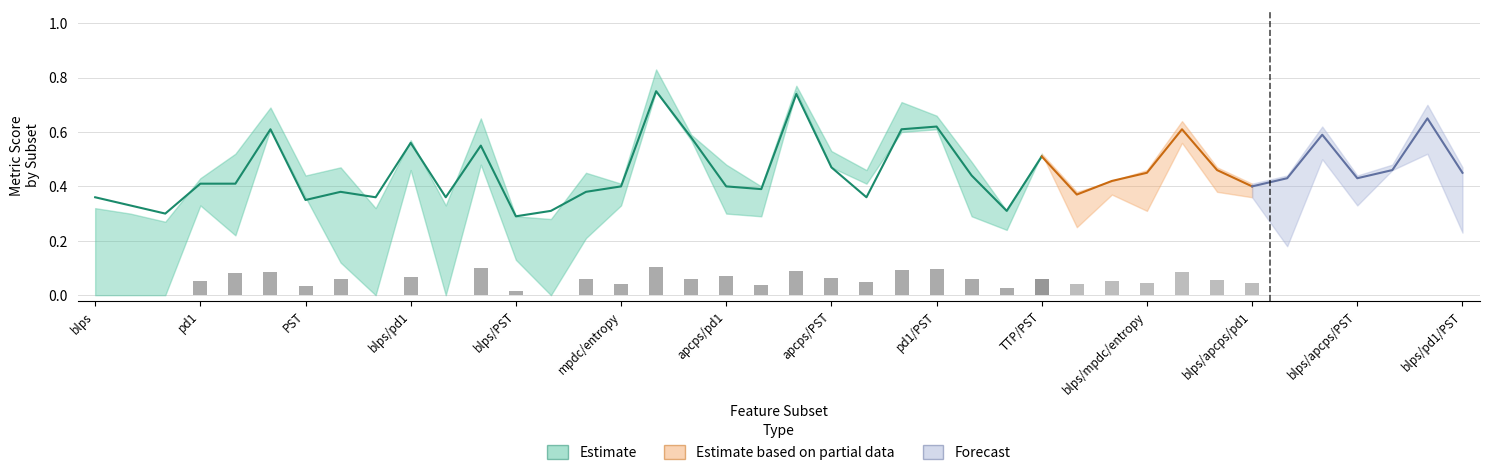

The value of F1:L at apcps is -0.6. True or false?

False